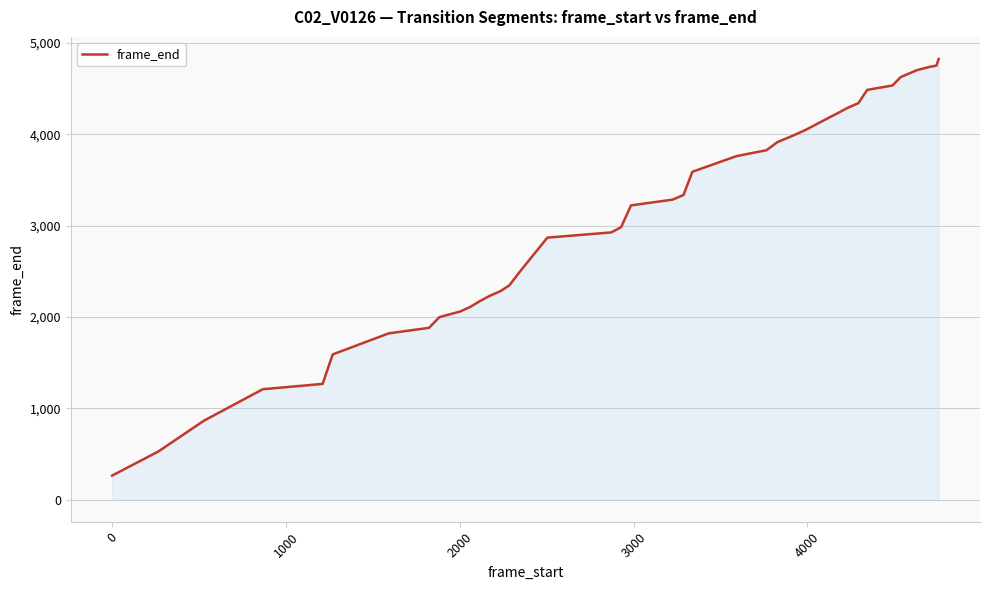

What is the difference between the maximum and minimum values?

4563